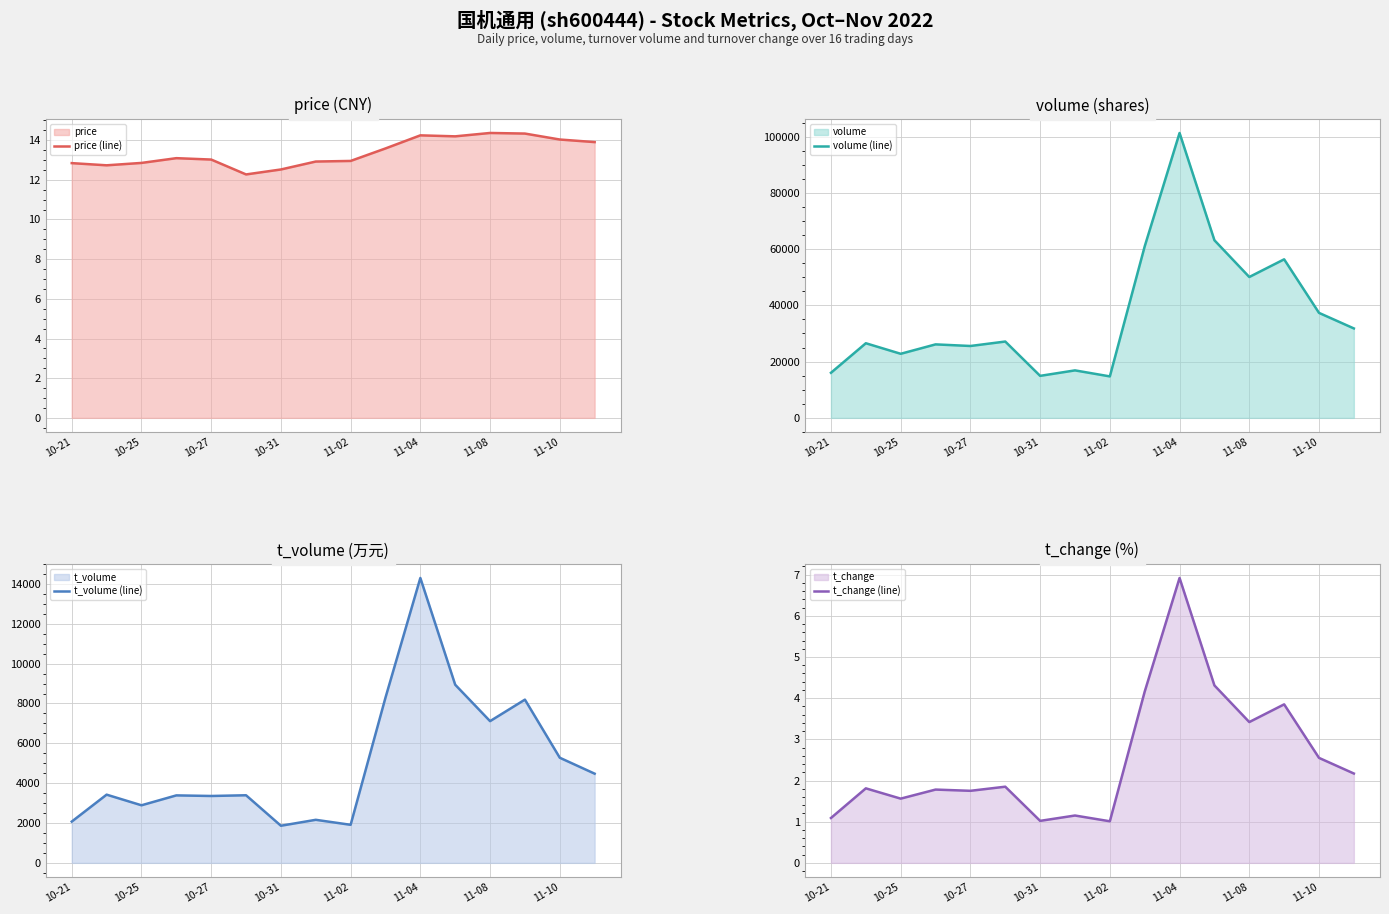

True or false: volume (line) and t_volume (line) cross at least once.

False